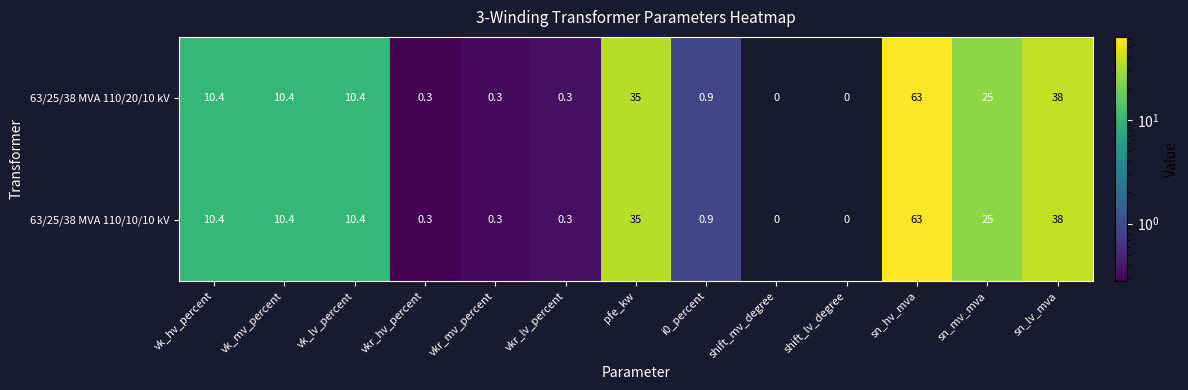

The 63/25/38 MVA 110/10/10 kV series shows 1.6 at i0_percent. True or false?

False